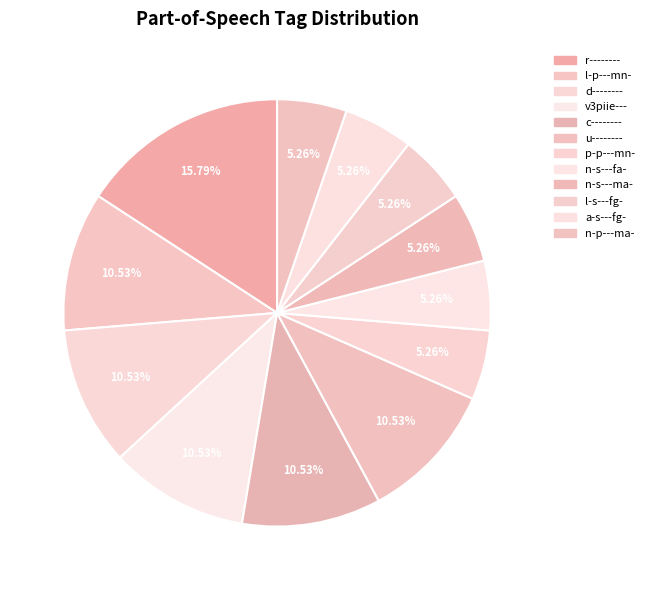

To the nearest percent, what percentage of the pie is c--------?

11%